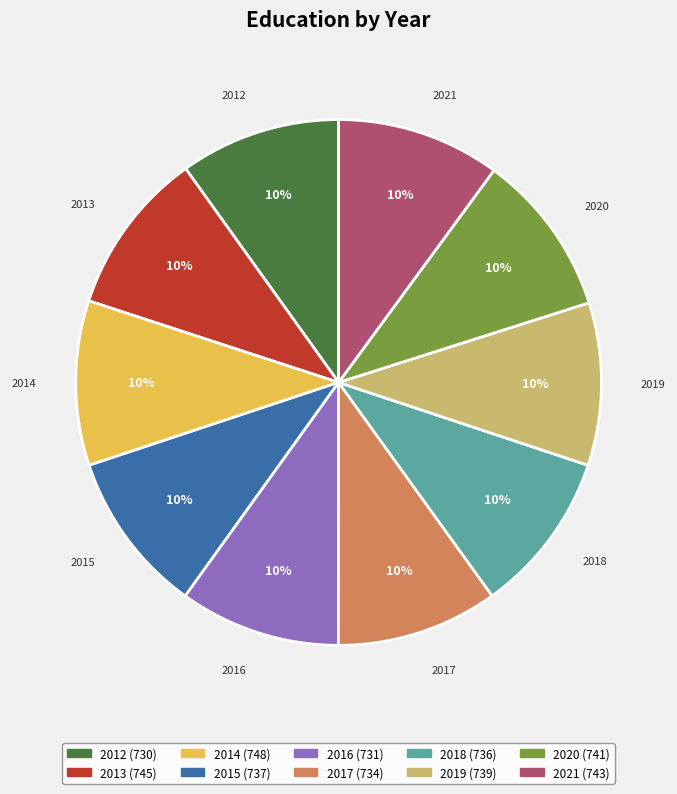

Does 2017 represent more than half of the total?

No